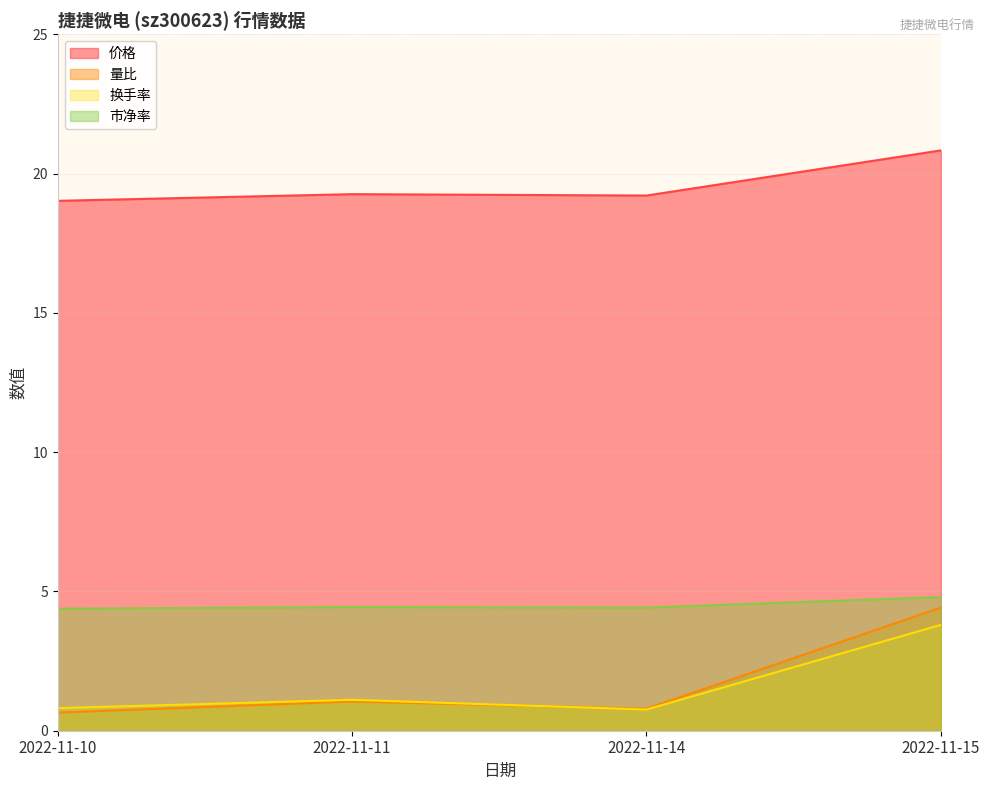

True or false: 市净率 has a value of 6.8 at 2022-11-15.

False